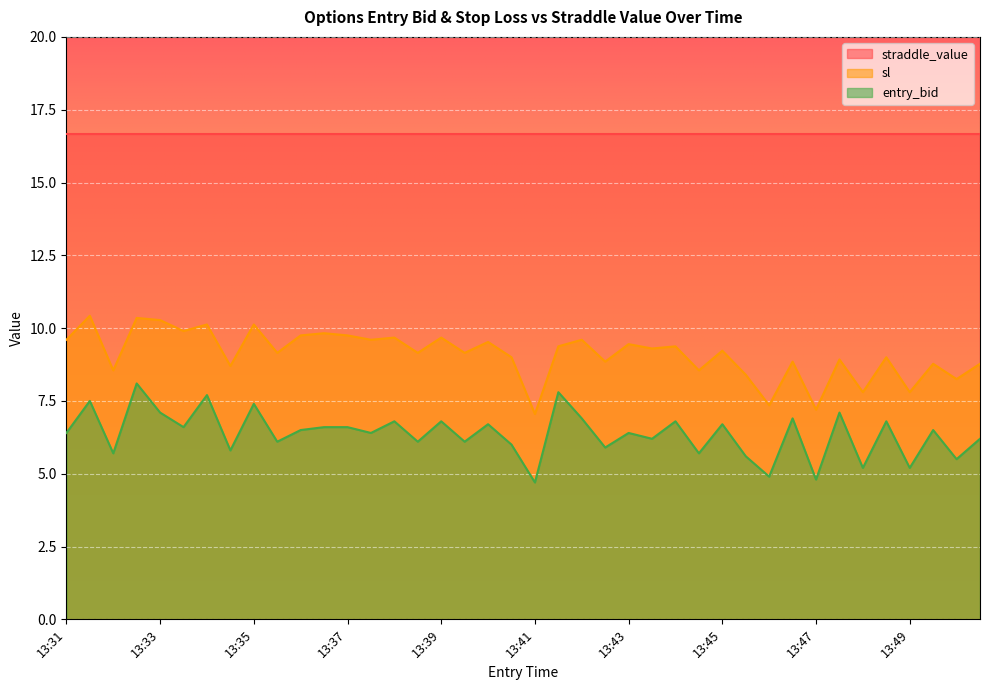

True or false: straddle_value and sl intersect in this chart.

False